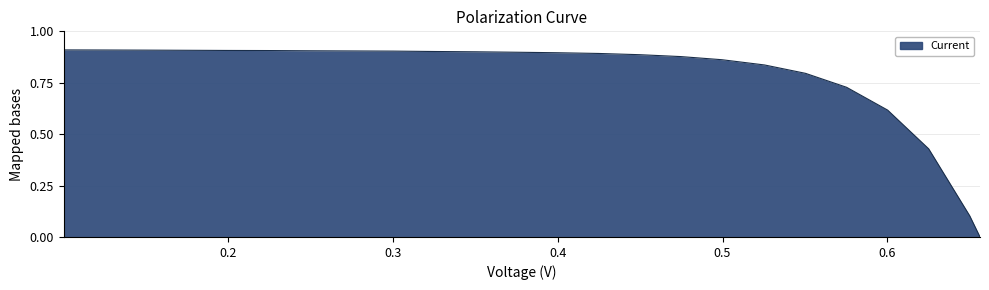

List the labels in order of value, smallest first.

0.6561, 0.6499, 0.625, 0.6001, 0.5752, 0.5503, 0.5255, 0.4996, 0.4747, 0.4498, 0.4249, 0.4, 0.3752, 0.3503, 0.3254, 0.3005, 0.2757, 0.2508, 0.2259, 0.2, 0.1751, 0.1502, 0.1254, 0.1005